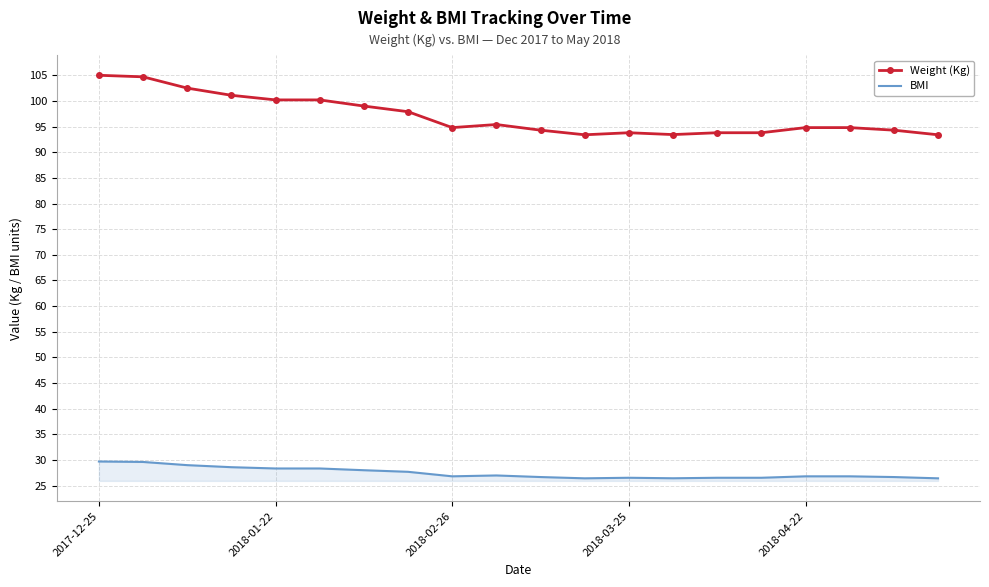

Rank the series by their average value, from highest to lowest.

Weight (Kg), BMI